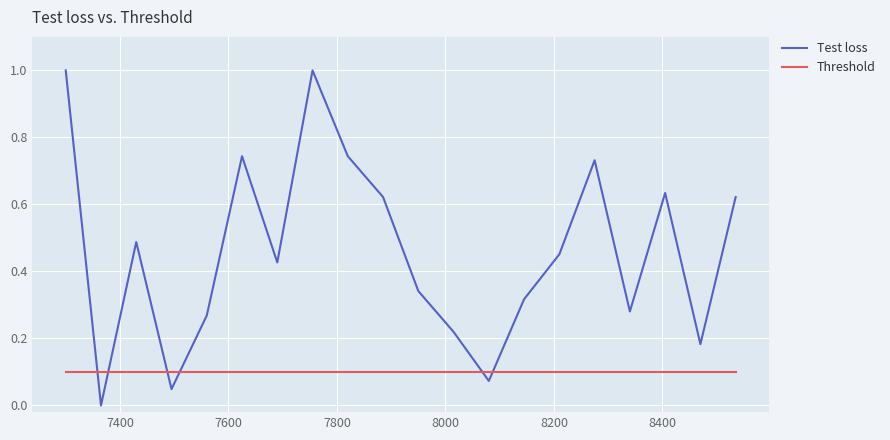

What is the difference between the maximum and minimum values in the Test loss series?

1.0